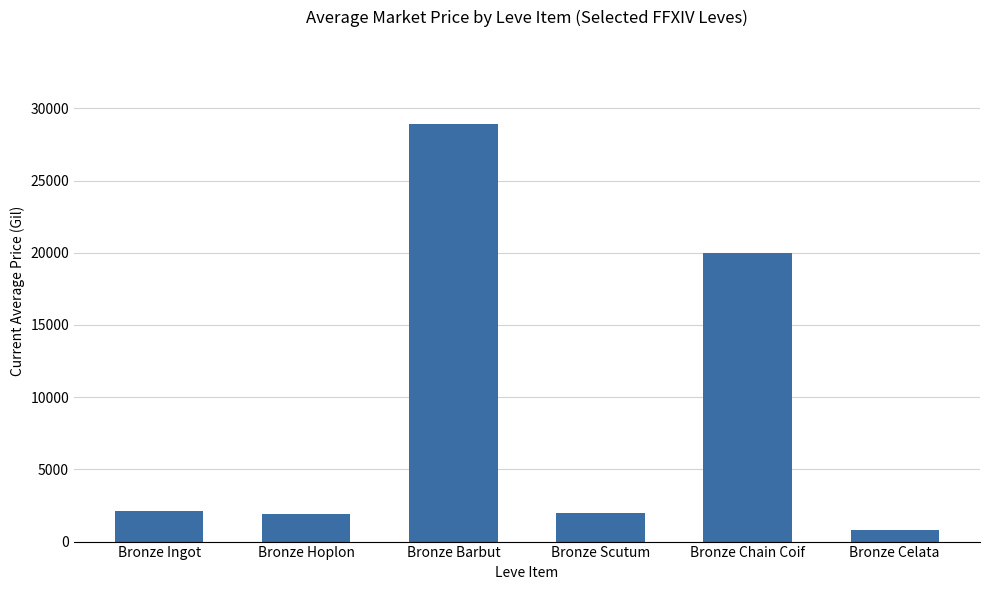

What is the value of the 6th bar from the left?

835.3